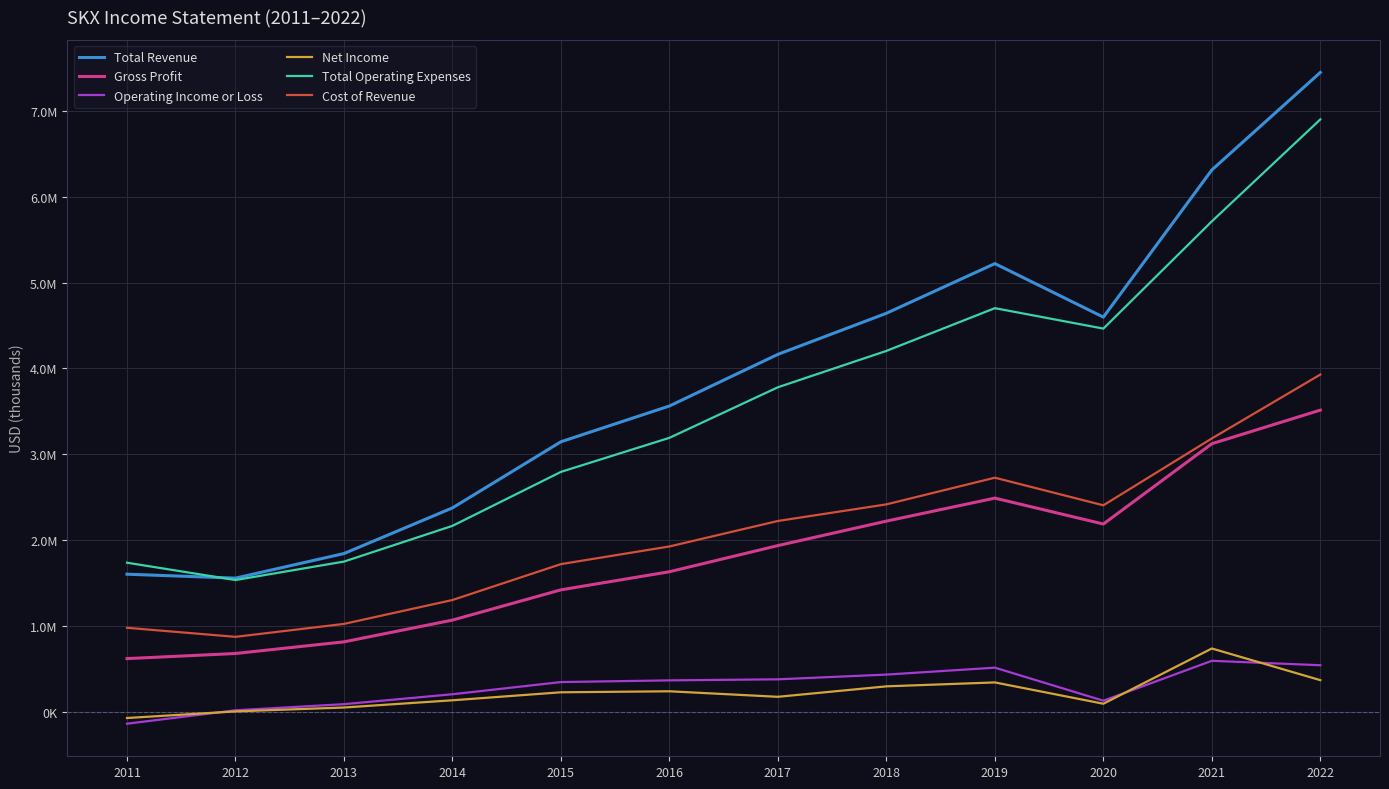

True or false: Cost of Revenue and Gross Profit intersect in this chart.

False